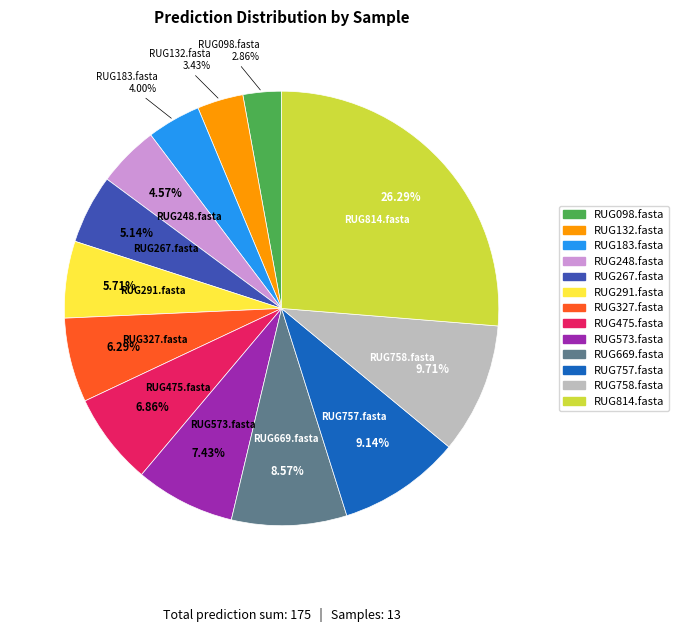

To the nearest percent, what is the difference between the largest and smallest slice percentages?

23%